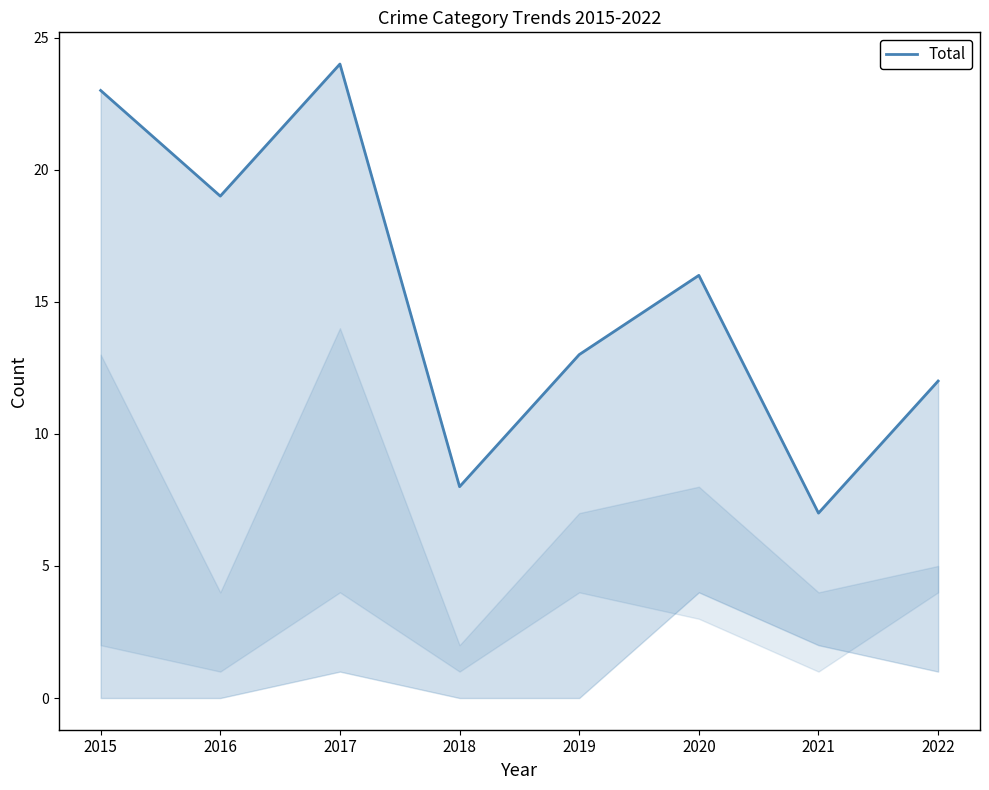

True or false: the data shows 23 at 2015.

True